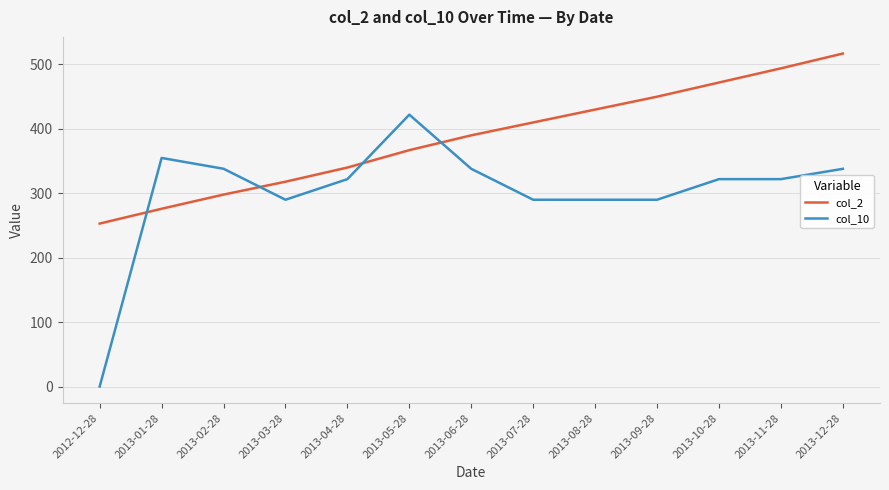

Which series has the widest spread of values?

col_10